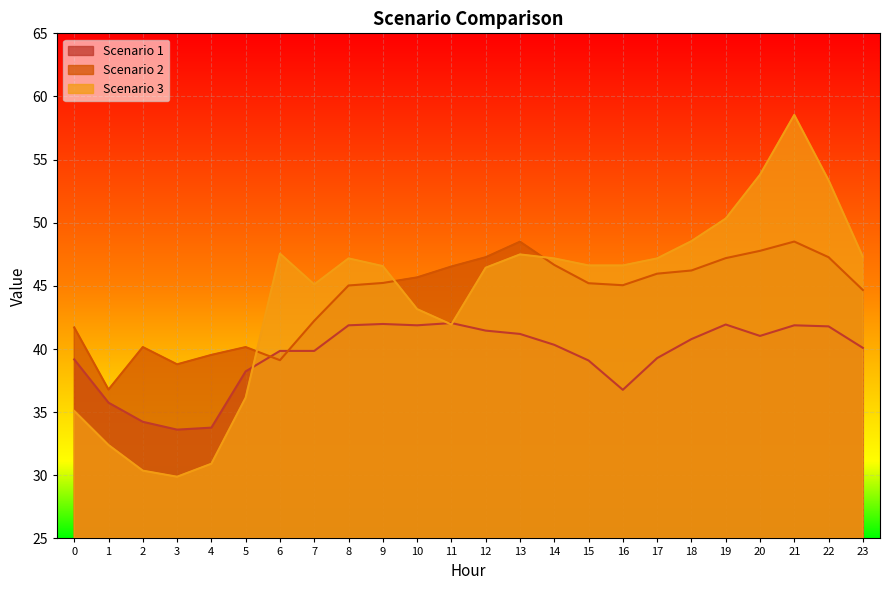

At which category does the chart reach its minimum across all series?

3